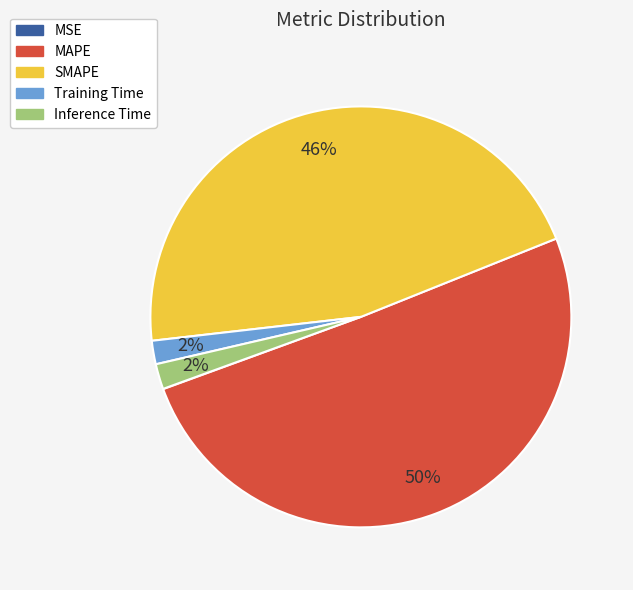

What percentage is the MAPE slice, to the nearest percent?

50%